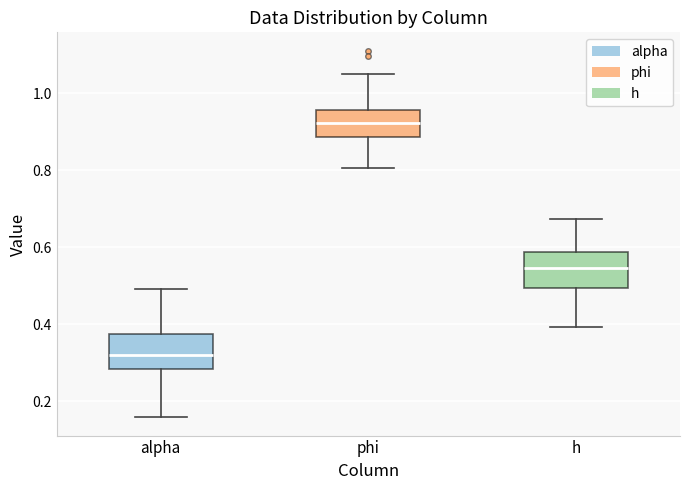

Reading left to right, read every box against the y-axis: the position of its median line, the range the box covers, and the ends of its whiskers. The values are not printed on the chart, so give them approximately, as read against the axis.

alpha: median 0.32, box 0.28 to 0.38, whiskers 0.16 to 0.50
phi: median 0.92, box 0.88 to 0.96, whiskers 0.80 to 1.04
h: median 0.54, box 0.50 to 0.58, whiskers 0.40 to 0.68